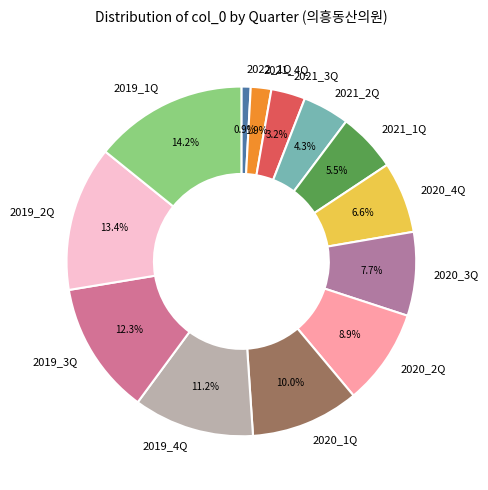

Which has a higher value, 2019_2Q or 2019_4Q?

2019_2Q